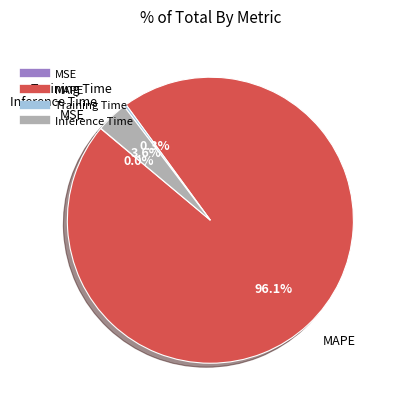

Is there any slice that represents more than half of the pie?

Yes